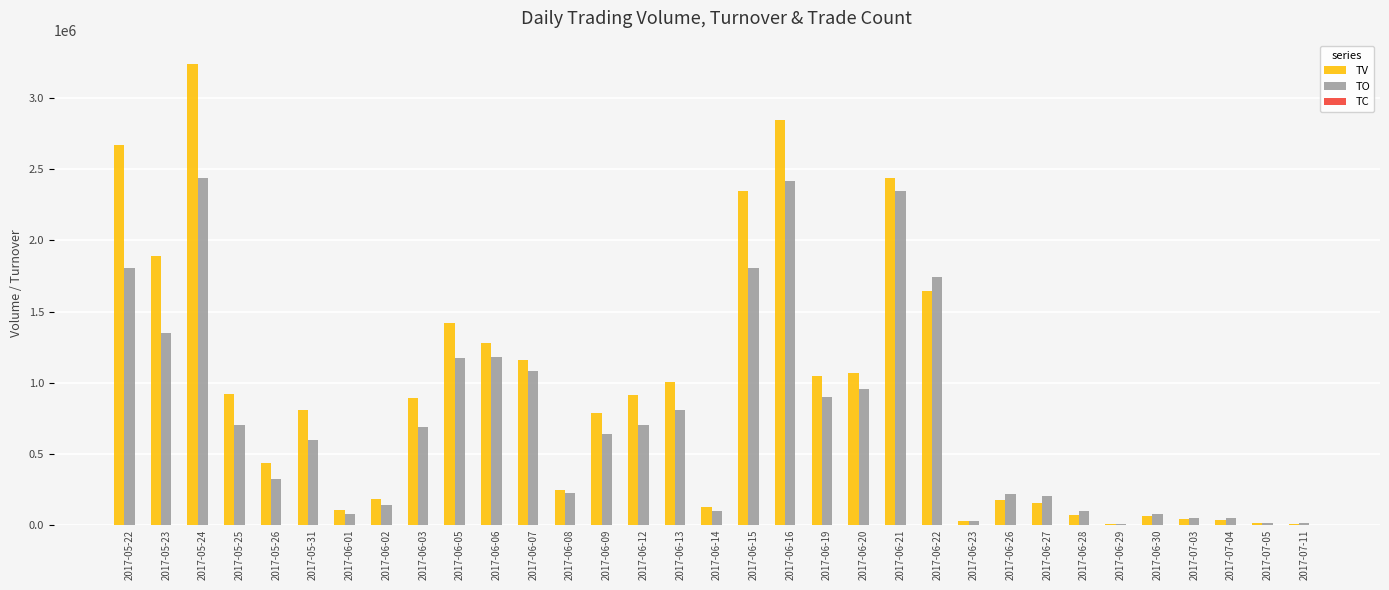

How many groups of bars are there?

33